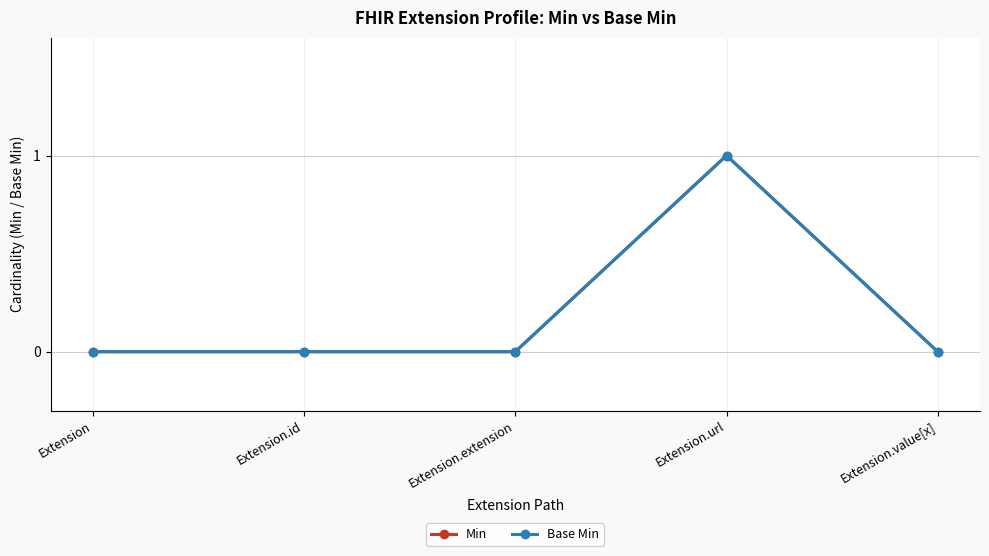

True or false: Min has a value of 0 at Extension.value[x].

True